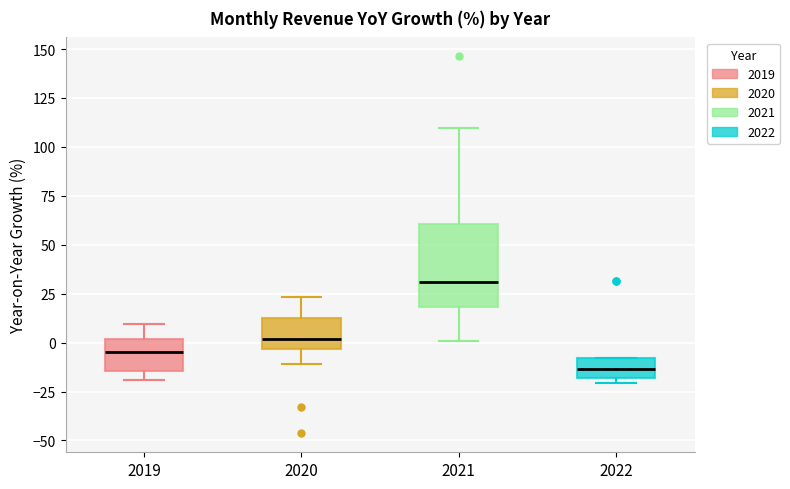

Which box is the tallest, from its lower edge to its upper edge?

2021